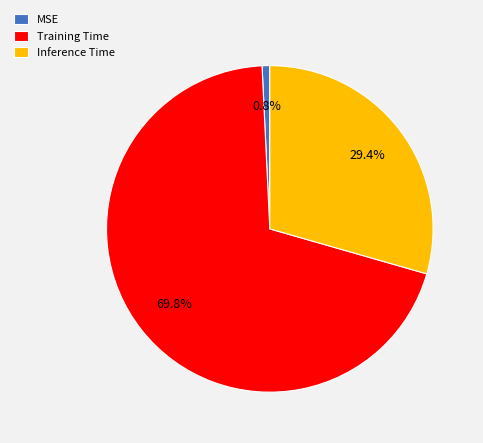

The MSE slice represents 11% of the pie. True or false?

False